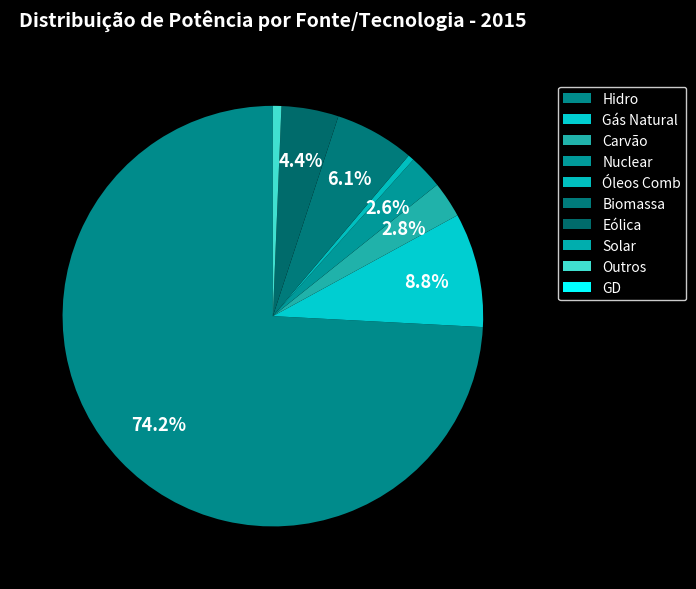

To the nearest percent, what is the difference between the largest and smallest slice percentages?

74%